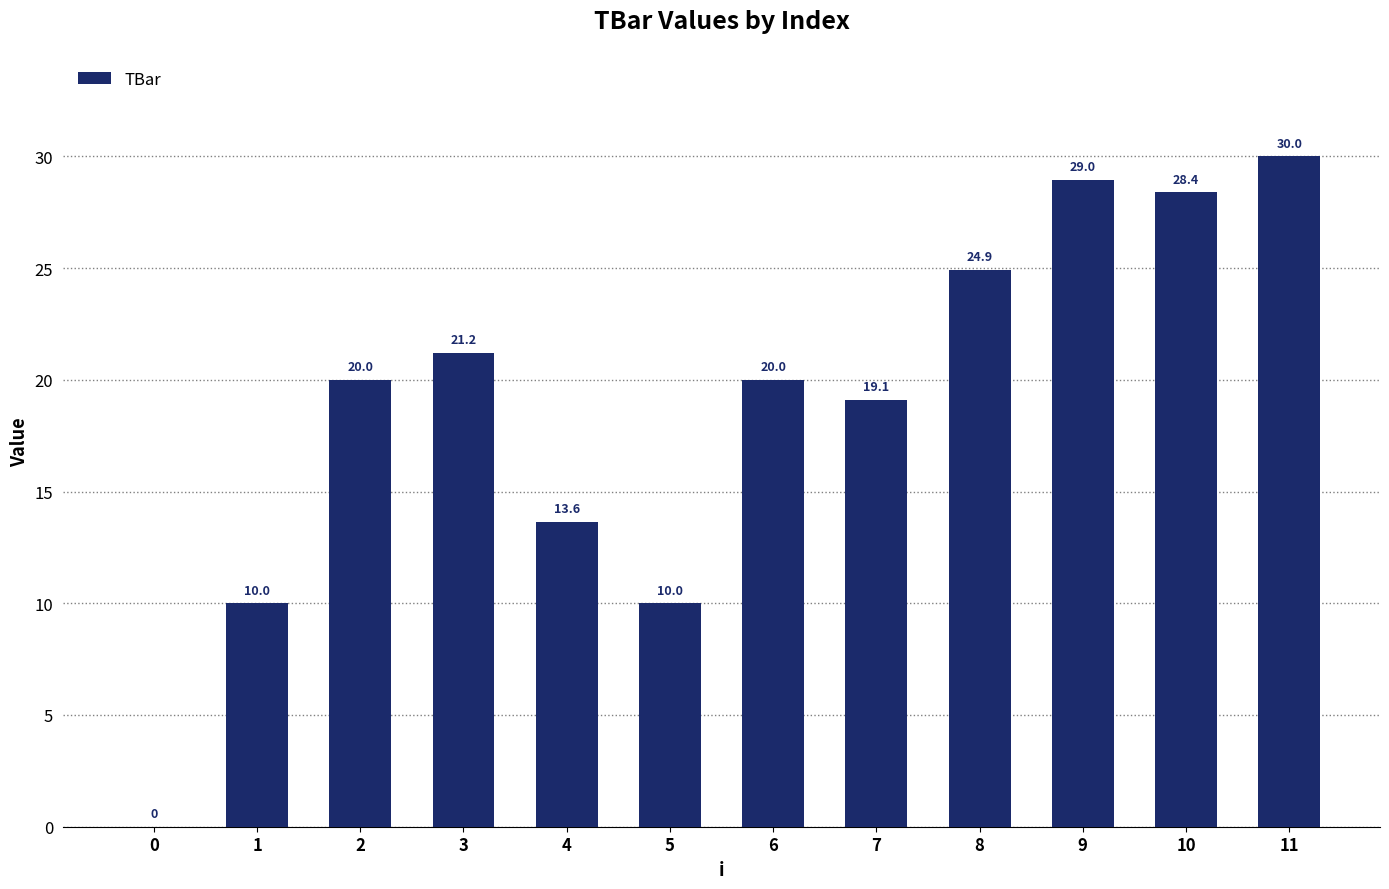

Are the bars horizontal?

No